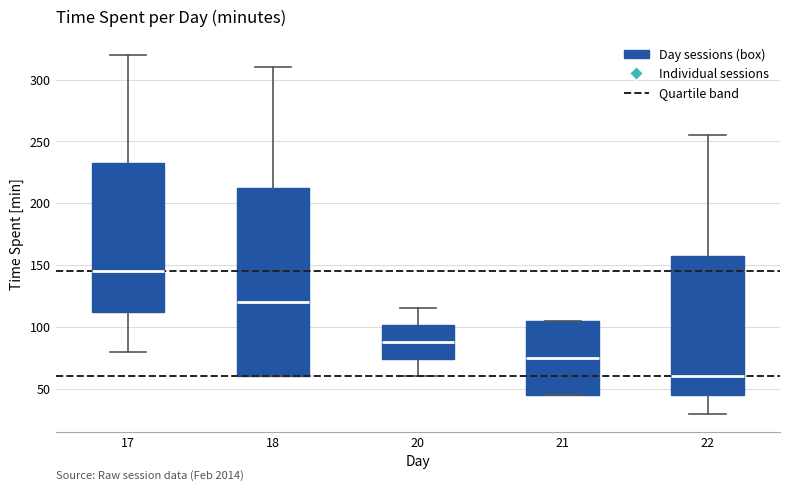

Which box's median line is the lowest?

22